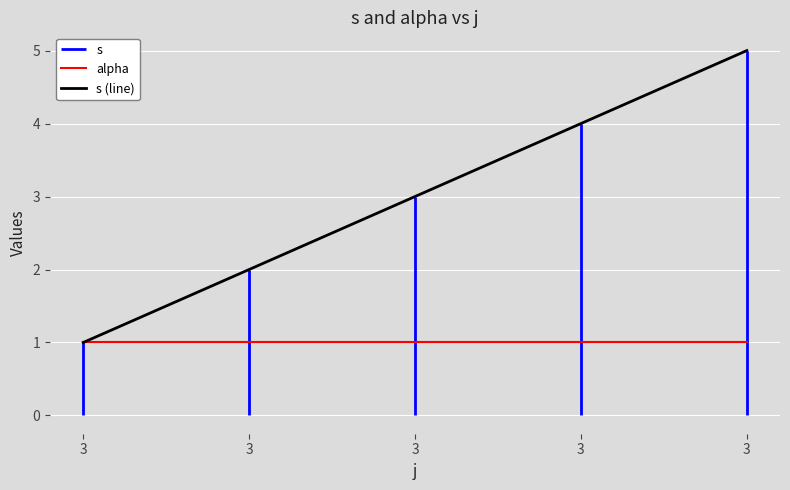

At how many categories does at least one series exceed 3?

2